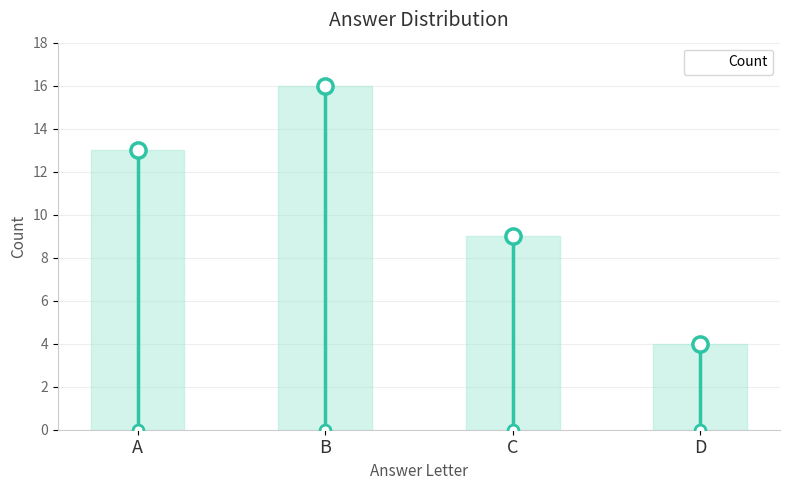

What is the change in value from B to C?

-7